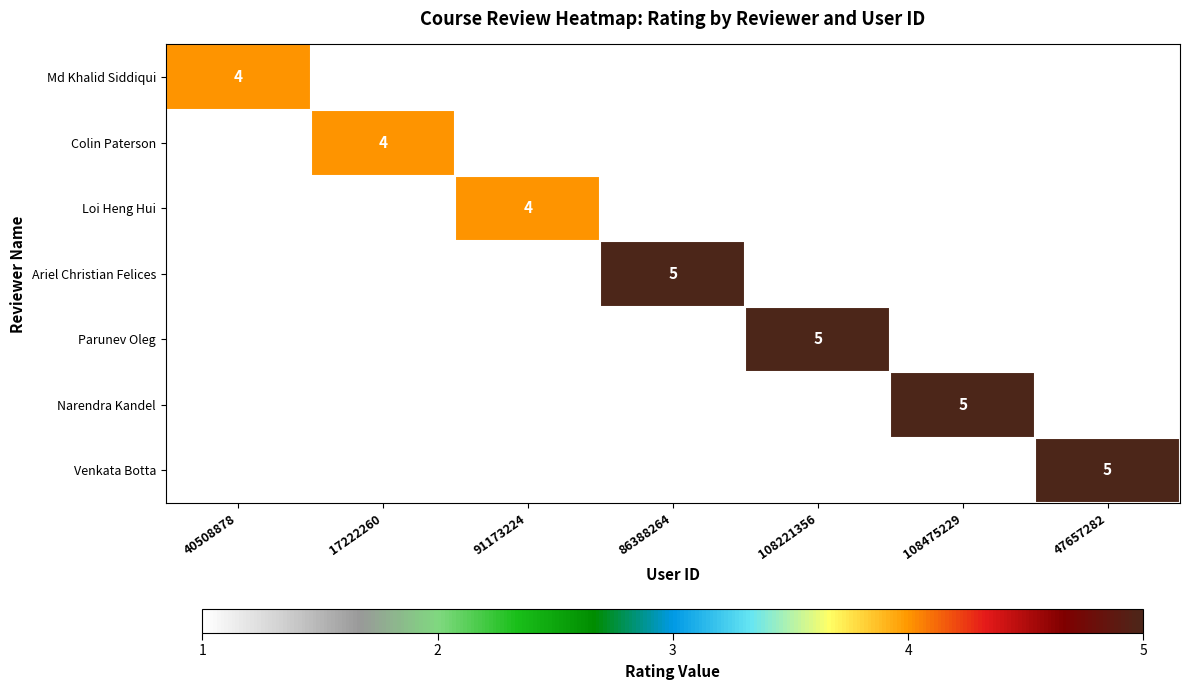

Is it true that Md Khalid Siddiqui equals 4 at 40508878?

True